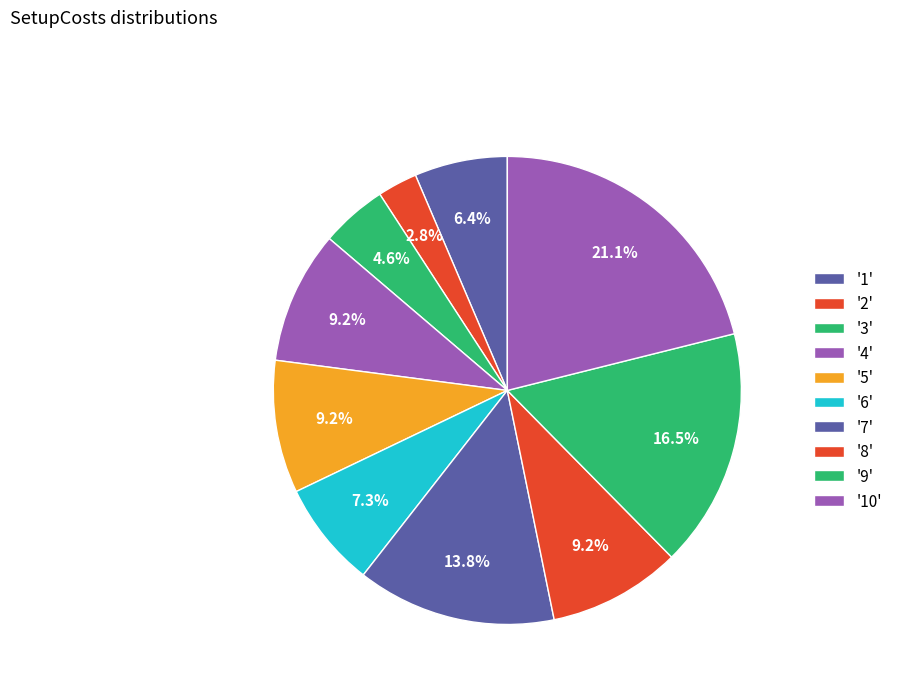

To the nearest percent, what is the difference between the largest and smallest slice percentages?

18%